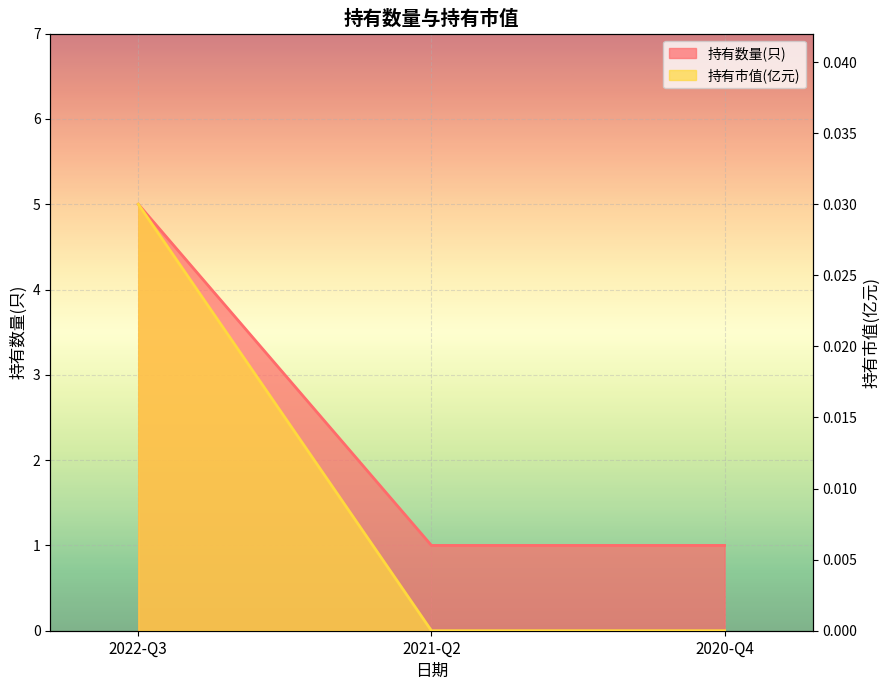

Reading left to right, what are all the values shown in this chart?

持有数量(只): 2022-Q3=5.0	2021-Q2=1.0	2020-Q4=1.0
持有市值(亿元): 2022-Q3=0.0	2021-Q2=0.0	2020-Q4=0.0